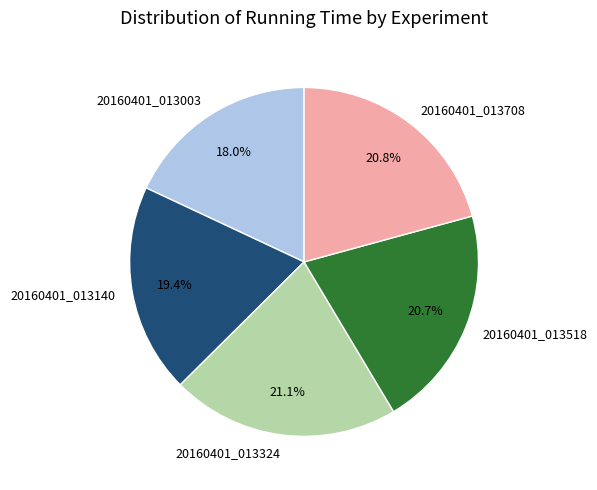

Combined, do 20160401_013140 and 20160401_013708 account for over 50%?

No